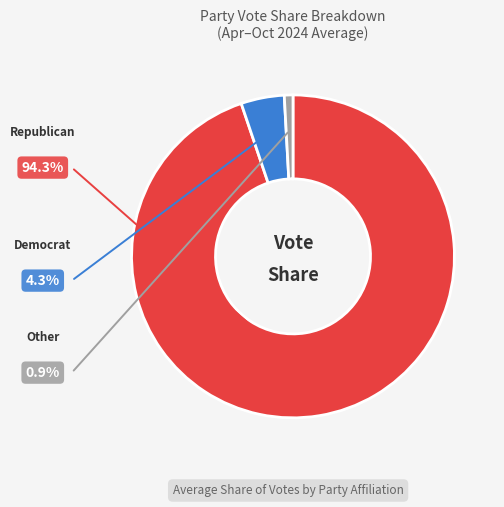

Is there a majority slice in this chart?

Yes